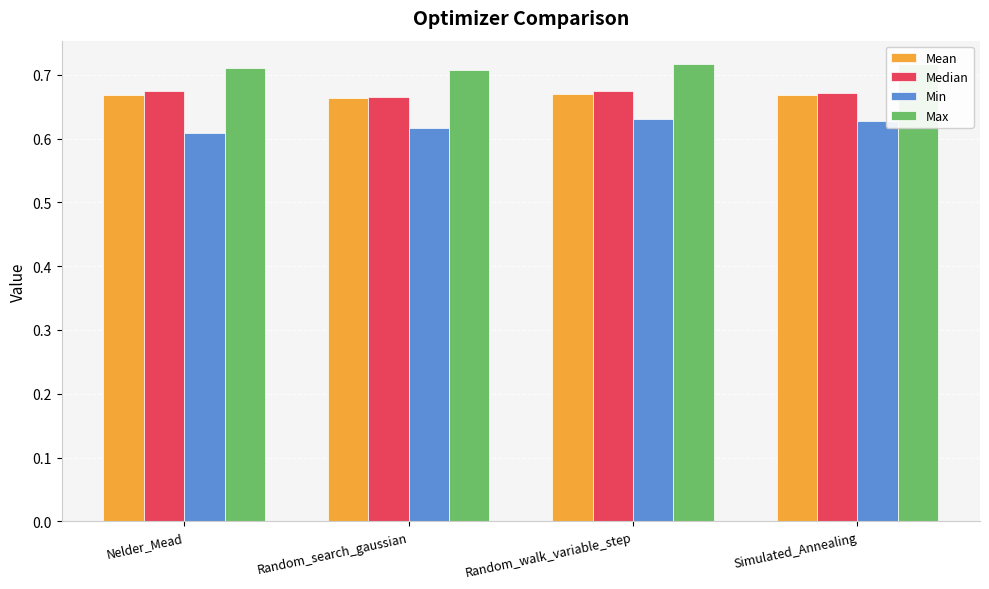

Is it true that Max equals 0.7 at Simulated_Annealing?

True